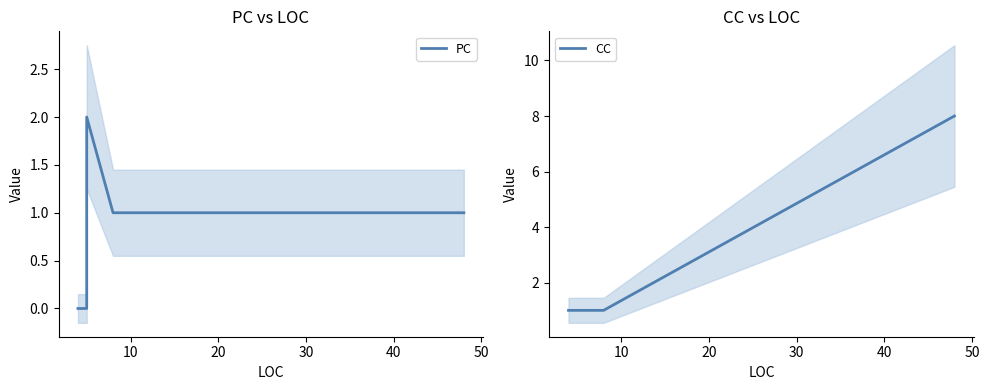

True or false: PC has more than 2 points higher than both neighbors.

False